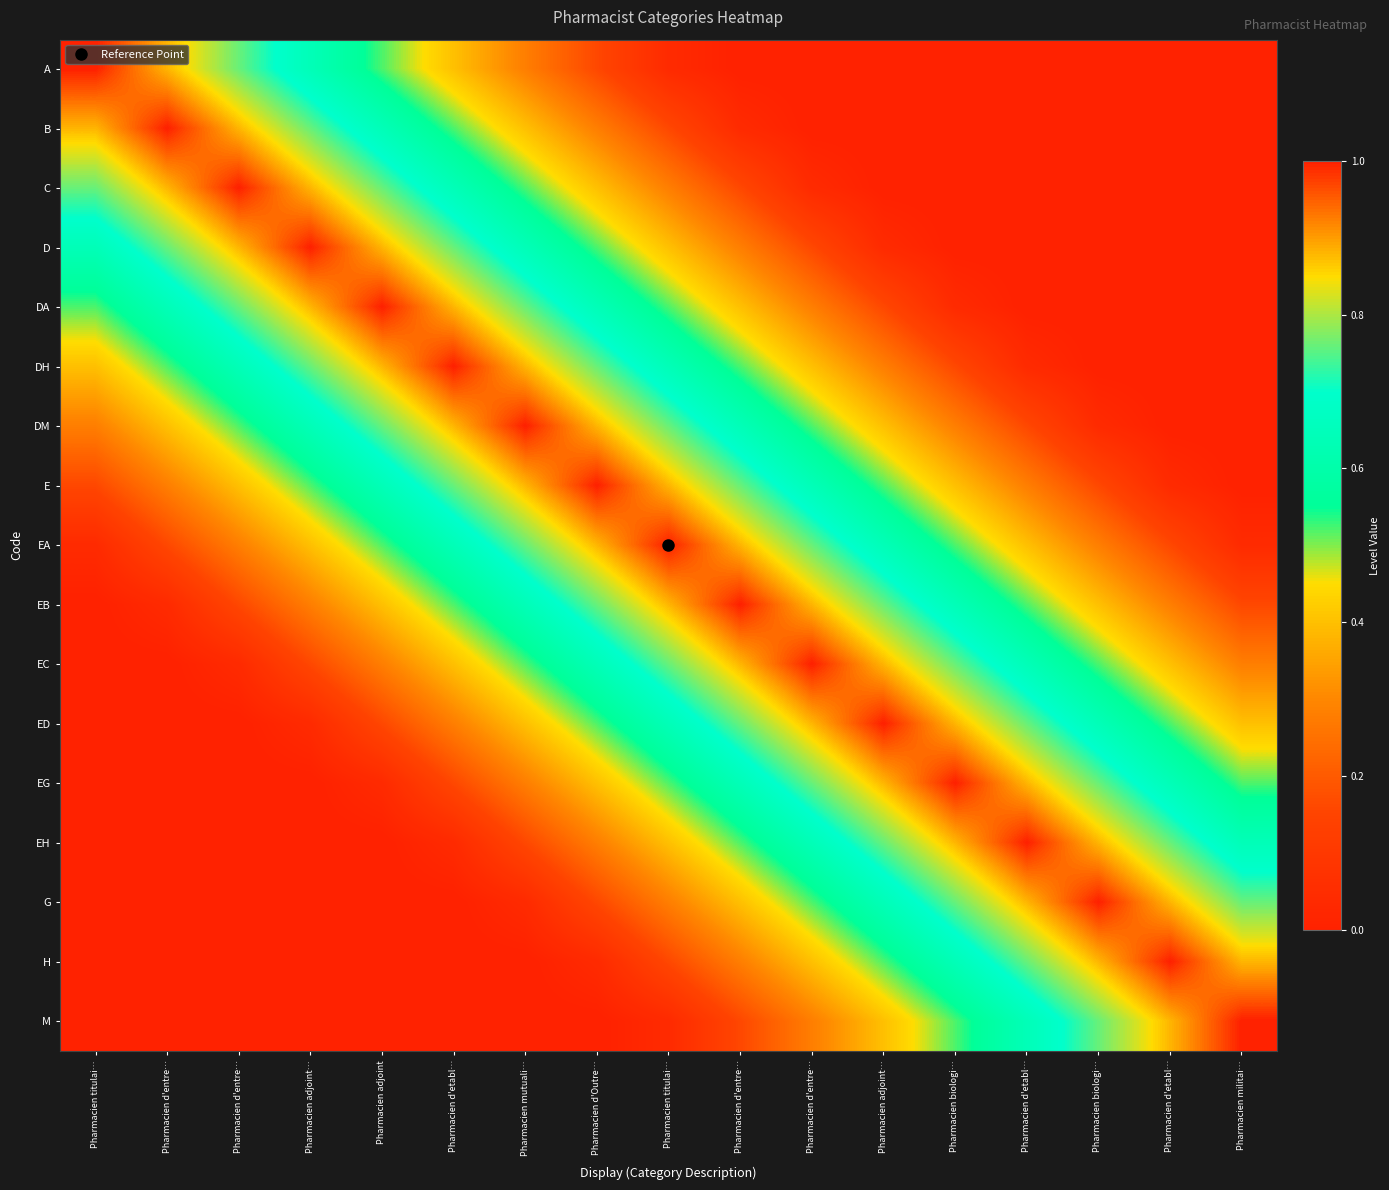

How many series are shown in this chart?

17